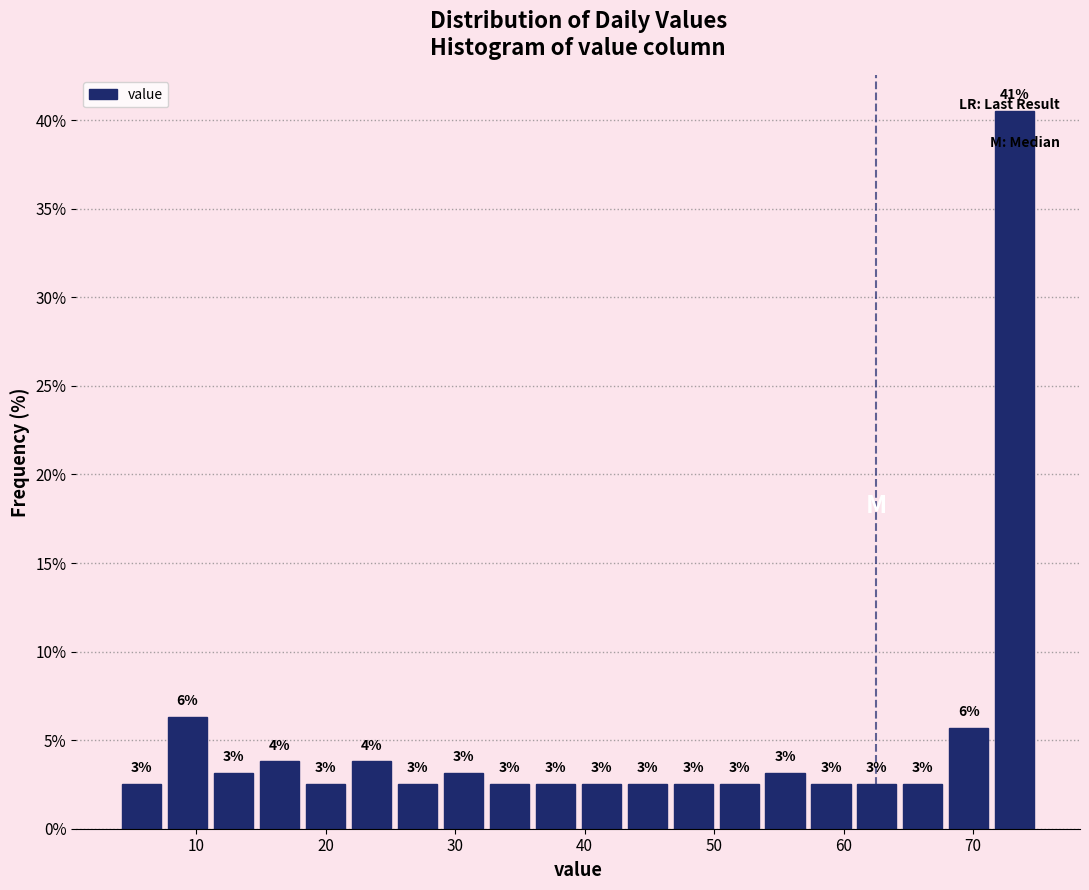

Read against the x-axis, roughly where is the centre of the tallest bar?

73